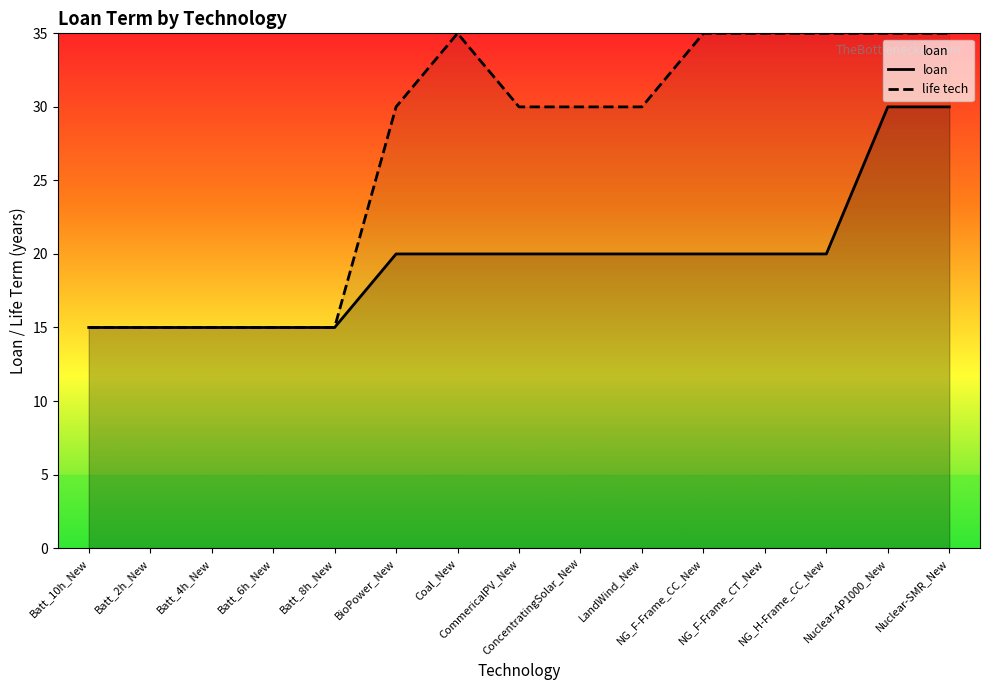

Reading left to right, transcribe all the data shown in this chart.

loan: 15	15	15	15	15	20	20	20	20	20	20	20	20	30	30
life tech: 15	15	15	15	15	30	35	30	30	30	35	35	35	35	35